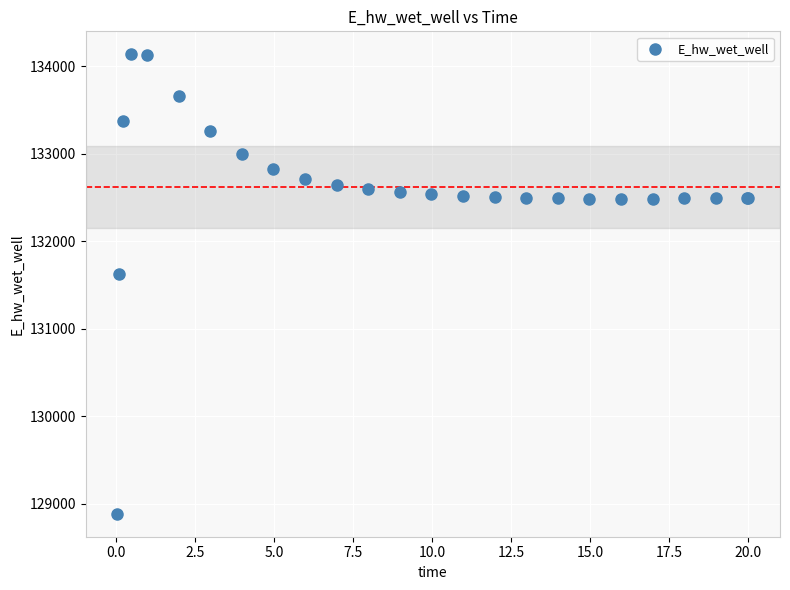

What Y value in the scatter plot is closest to 131510?

131624.0